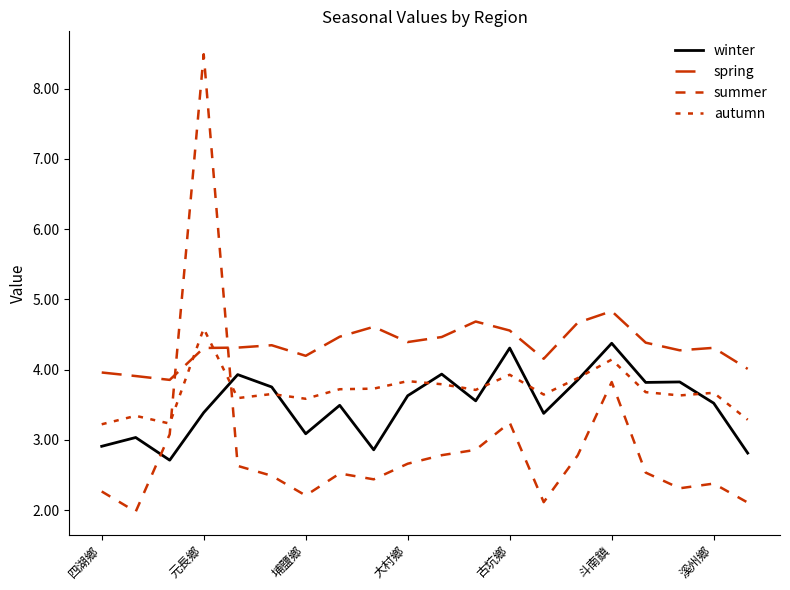

How many lines are shown in the chart?

4